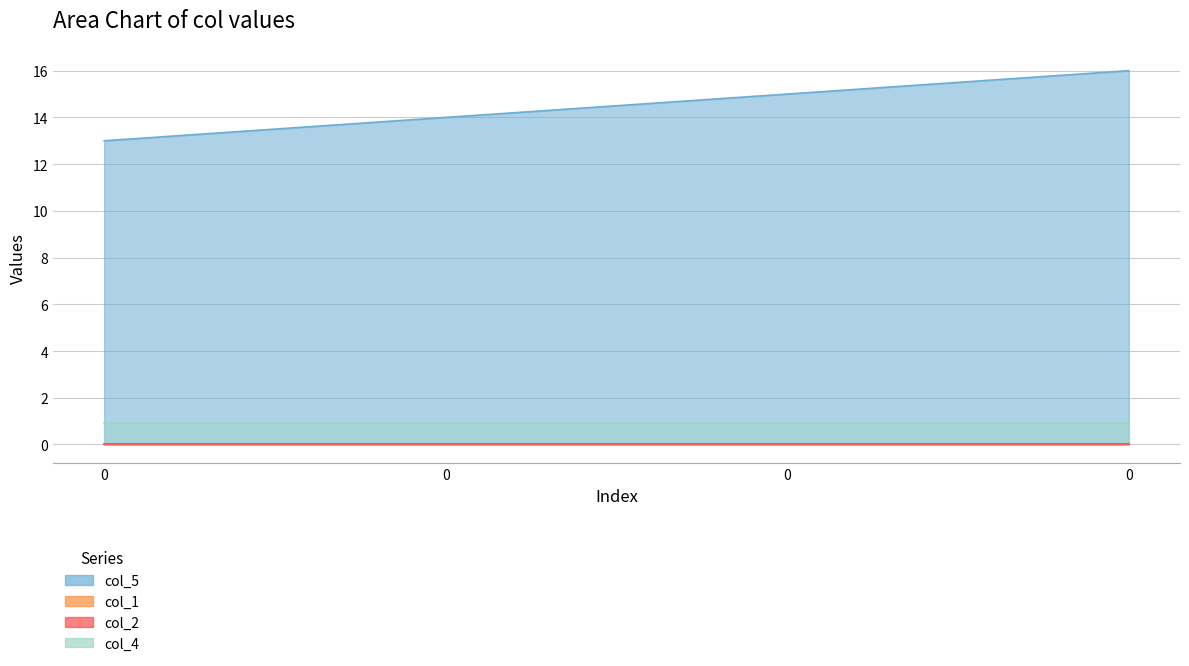

Reading right to left, extract all data points from this chart.

col_5: 16.0	15.0	14.0	13.0
col_1: 0.0	0.0	0.0	0.0
col_2: 0.0	0.0	0.0	0.0
col_4: 0.9	0.9	0.9	0.9